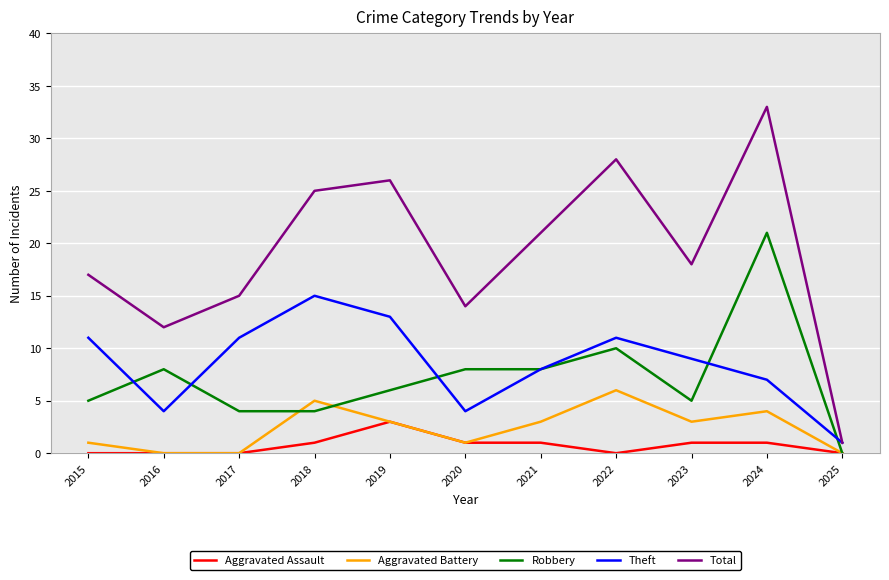

What is the difference between the second highest and second lowest values in the Theft series?

9